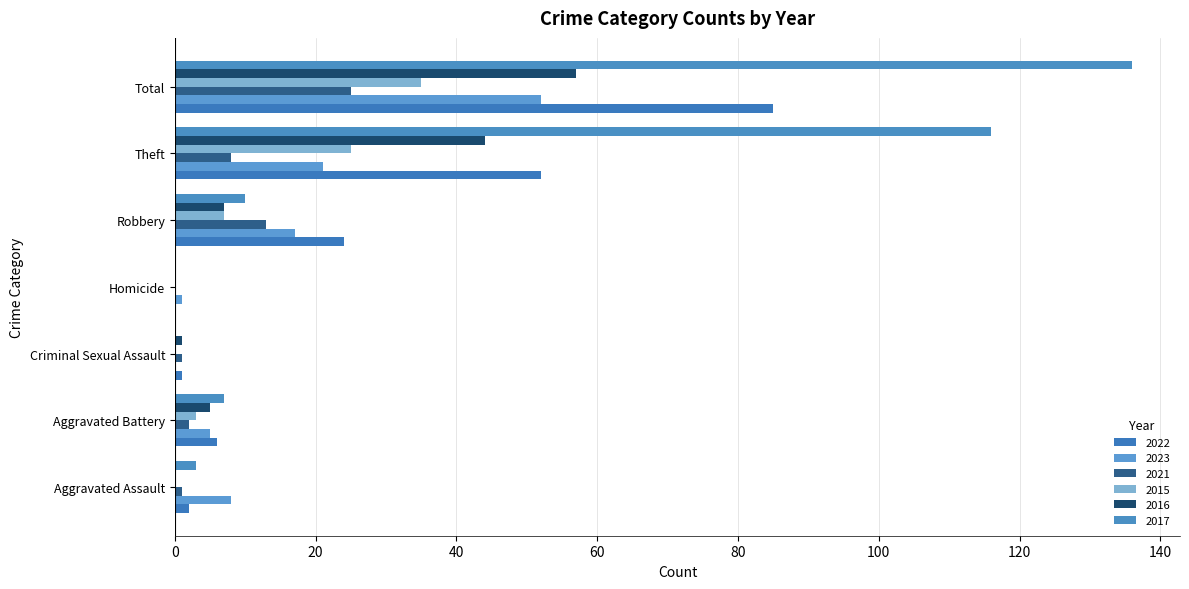

The value of 2015 at Aggravated Battery is 2. True or false?

False